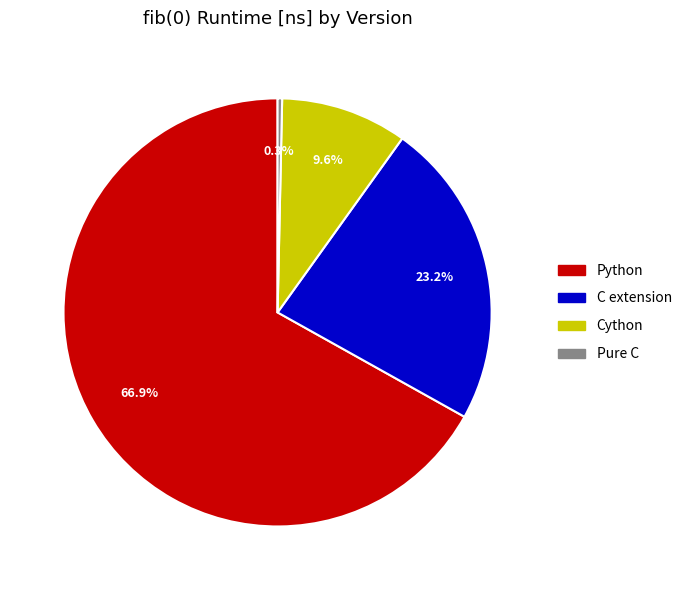

What is the ratio of the value at C extension to the value at Cython?

2.4